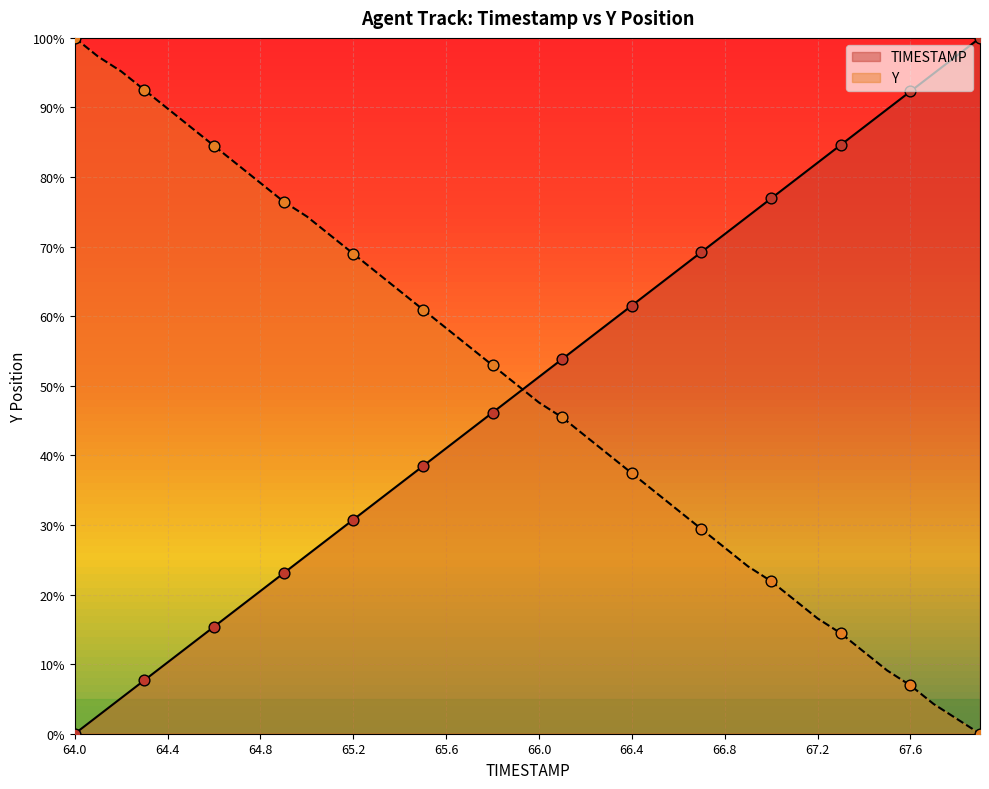

What is the total value across all series at 66.8?

98.5